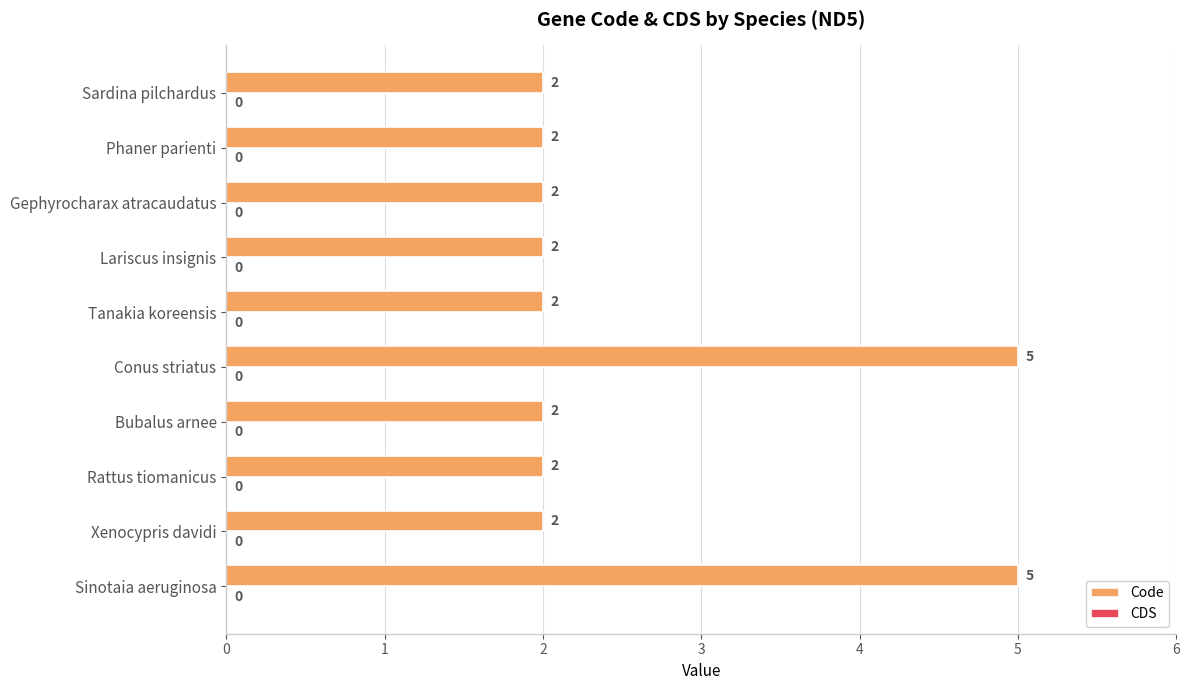

The chart shows a value of 1 at Tanakia koreensis. True or false?

False